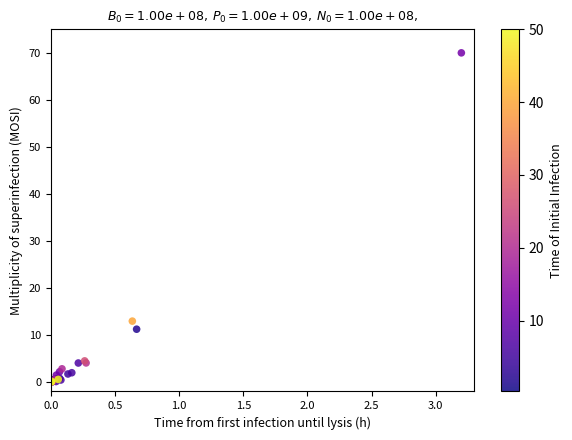

What Y value in the scatter plot is closest to 35?

13.0